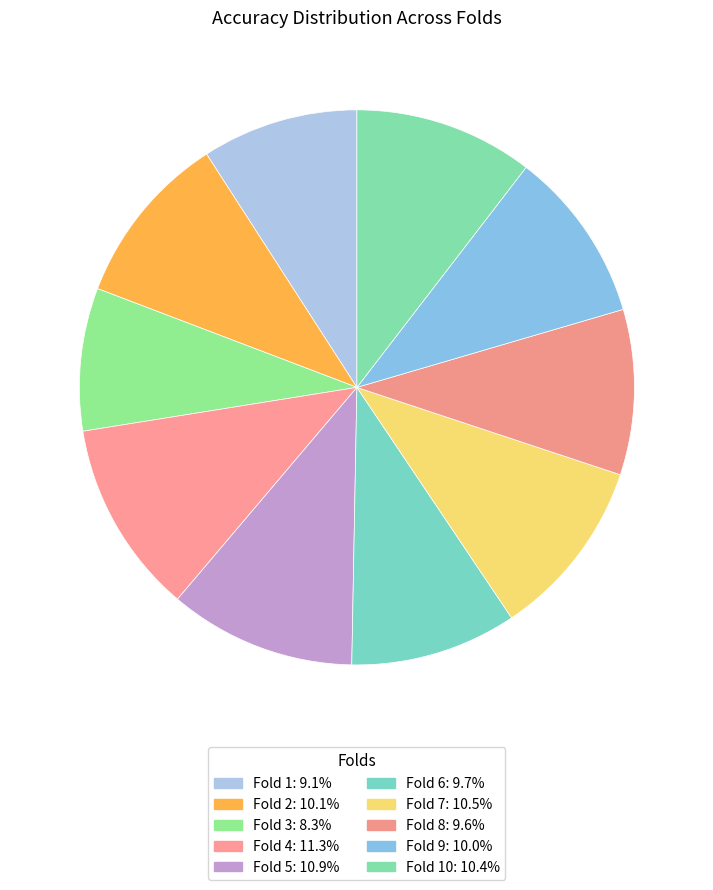

Count the number of slices in the pie.

10